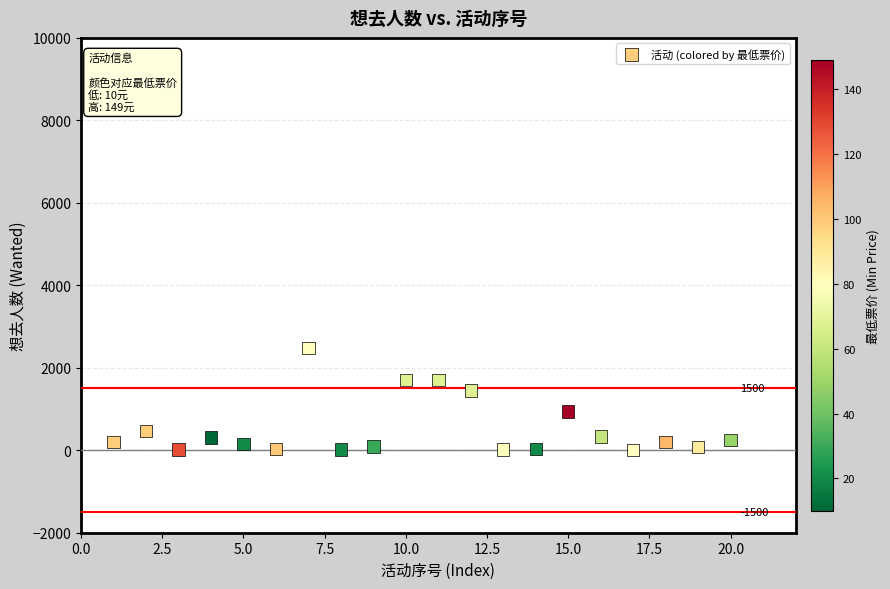

What is the range of X values (max minus min)?

19